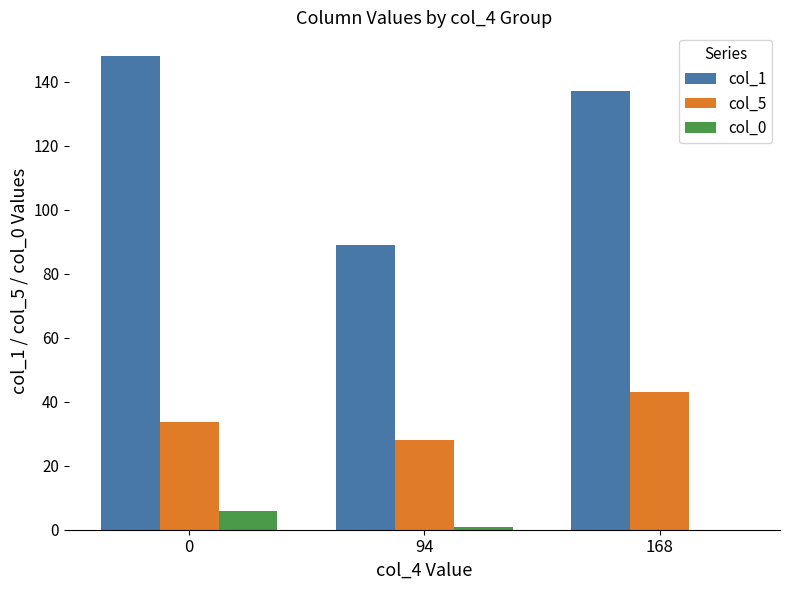

What is the sum of all col_0 values?

7.0